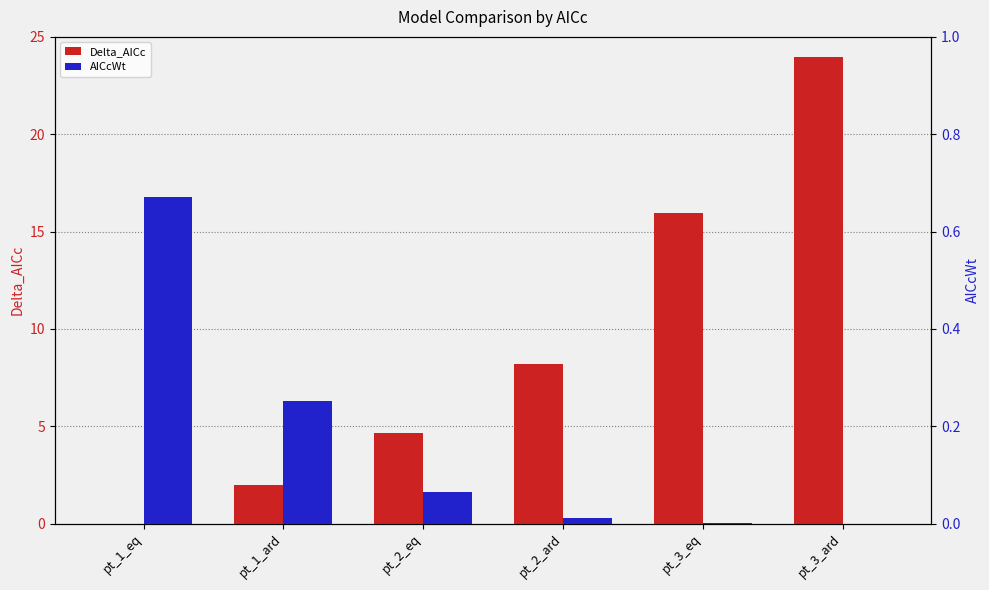

What are all the series names shown in the legend?

Delta_AICc, AICcWt